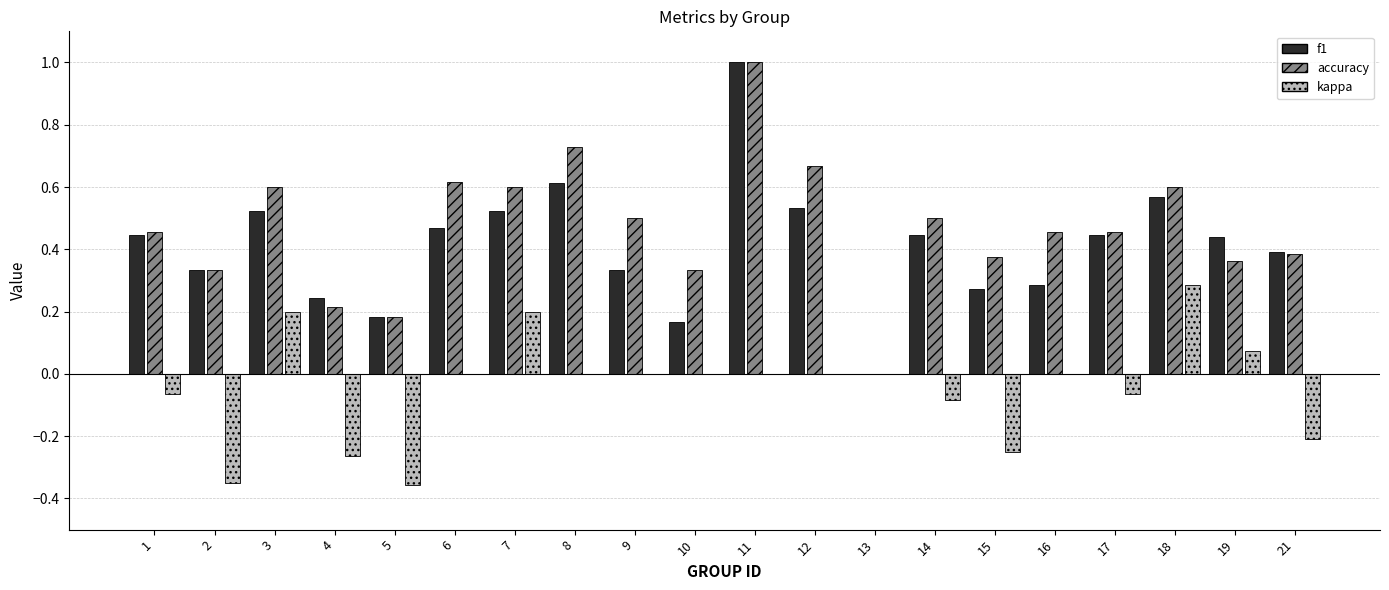

What is the greatest value displayed?

1.0